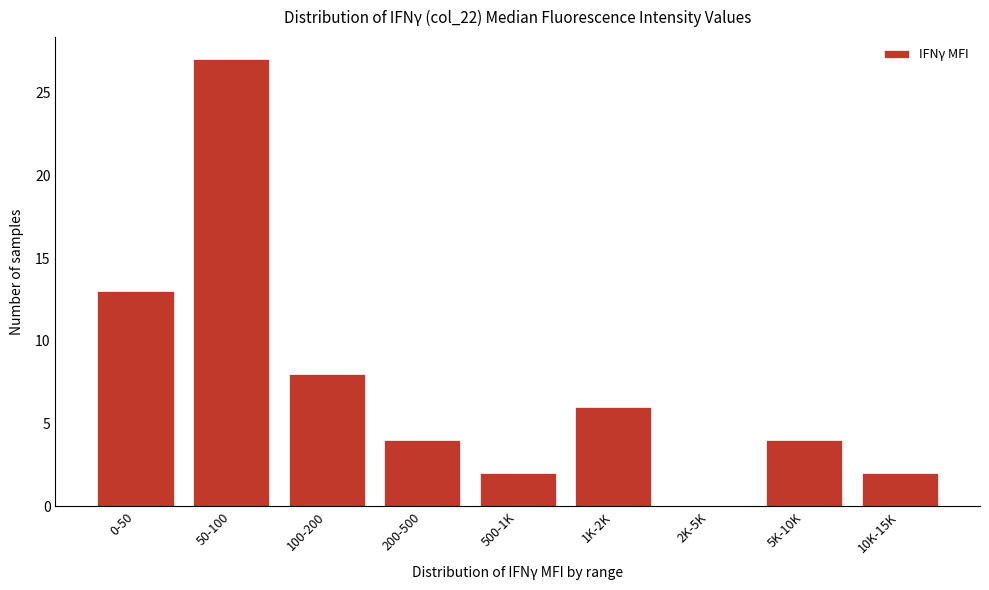

Reading left to right, extract all data points from this chart.

0-50=13	50-100=27	100-200=8	200-500=4	500-1K=2	1K-2K=6	2K-5K=0	5K-10K=4	10K-15K=2